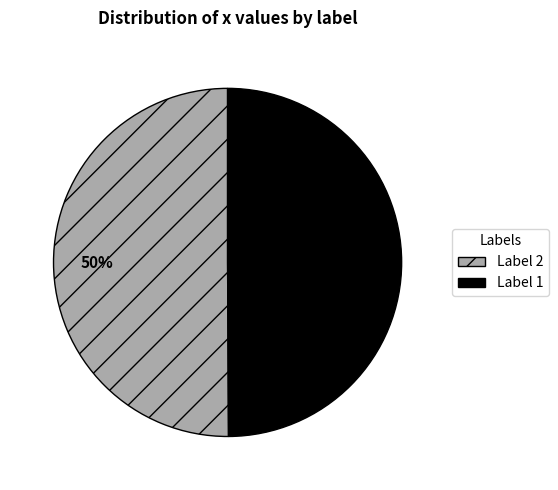

To the nearest percent, what percentage of the pie is Label 1?

50%